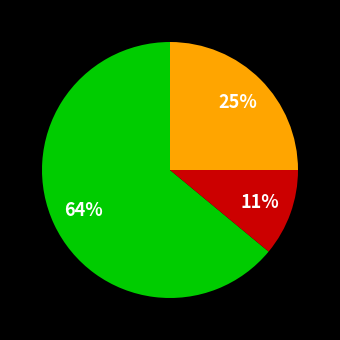

Does any single category account for the majority?

Yes